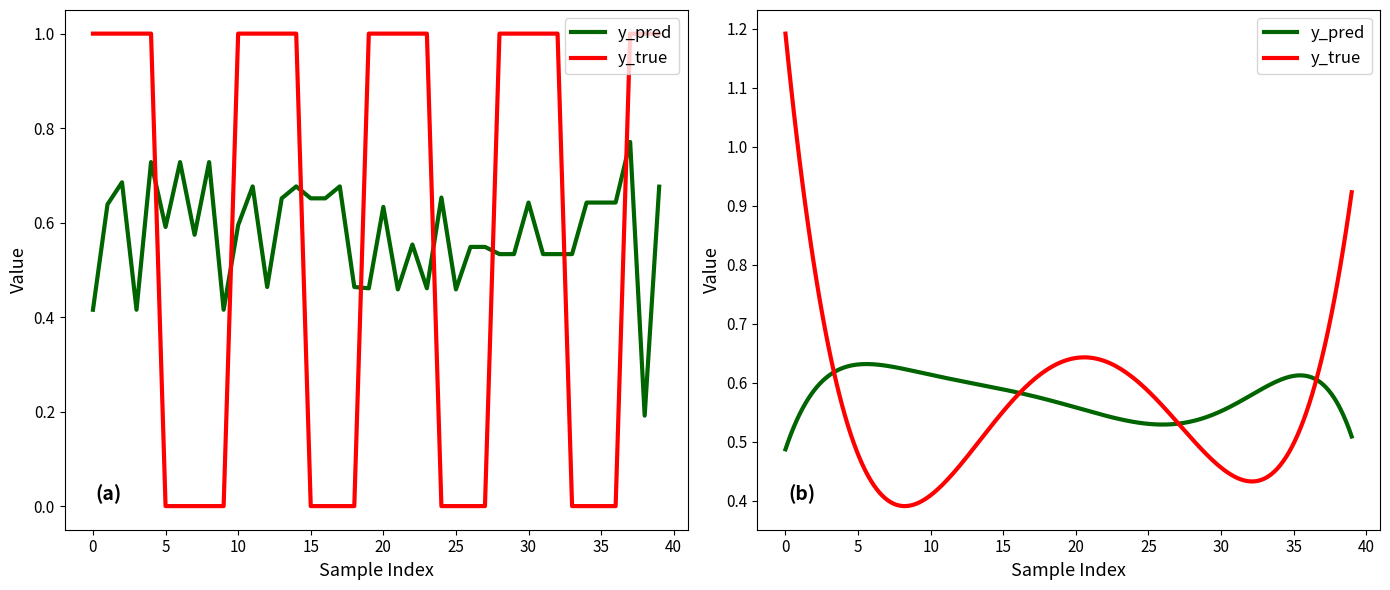

At how many categories does at least one series exceed 0?

40